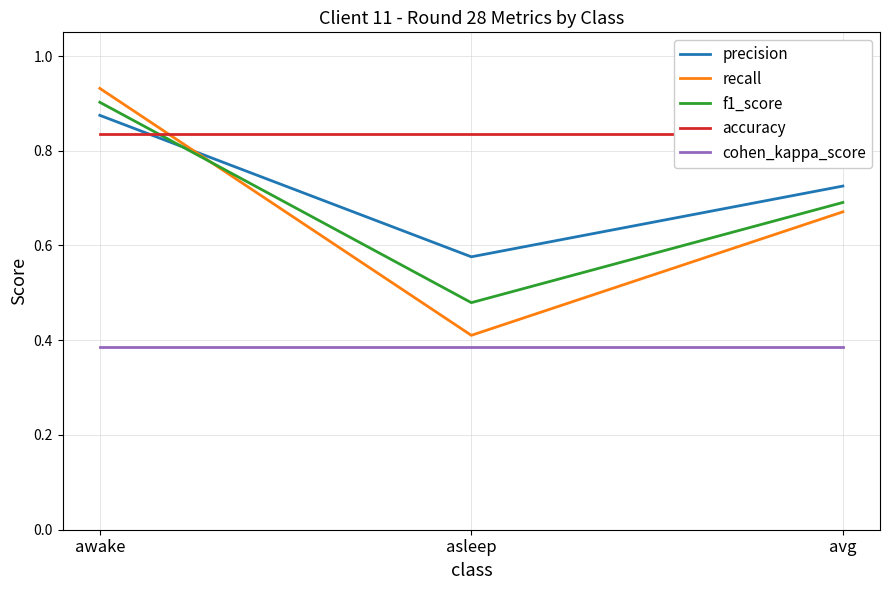

Which series has the largest total across all categories?

accuracy